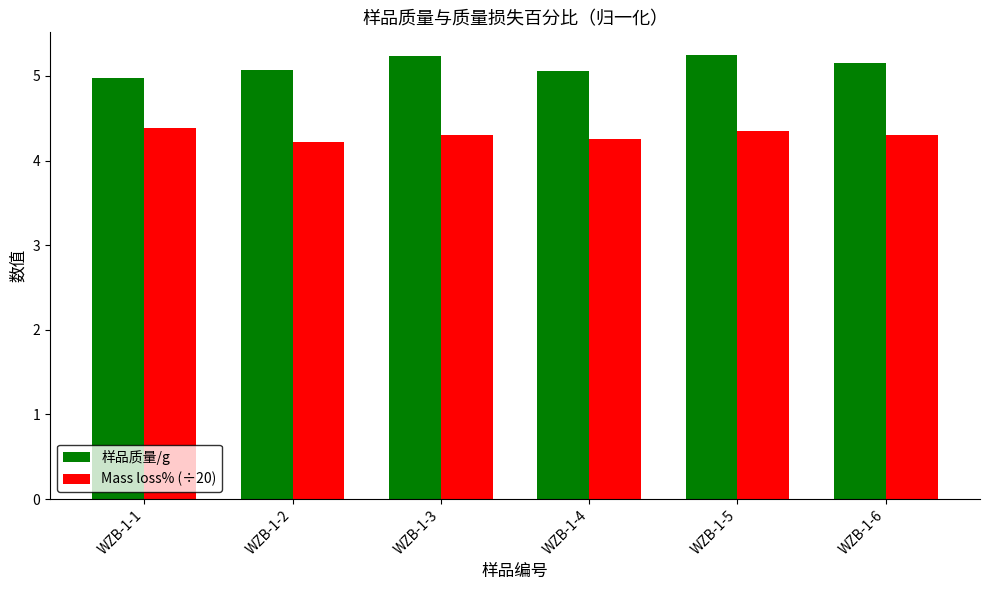

Which series changed the most between WZB-1-3 and WZB-1-4?

样品质量/g